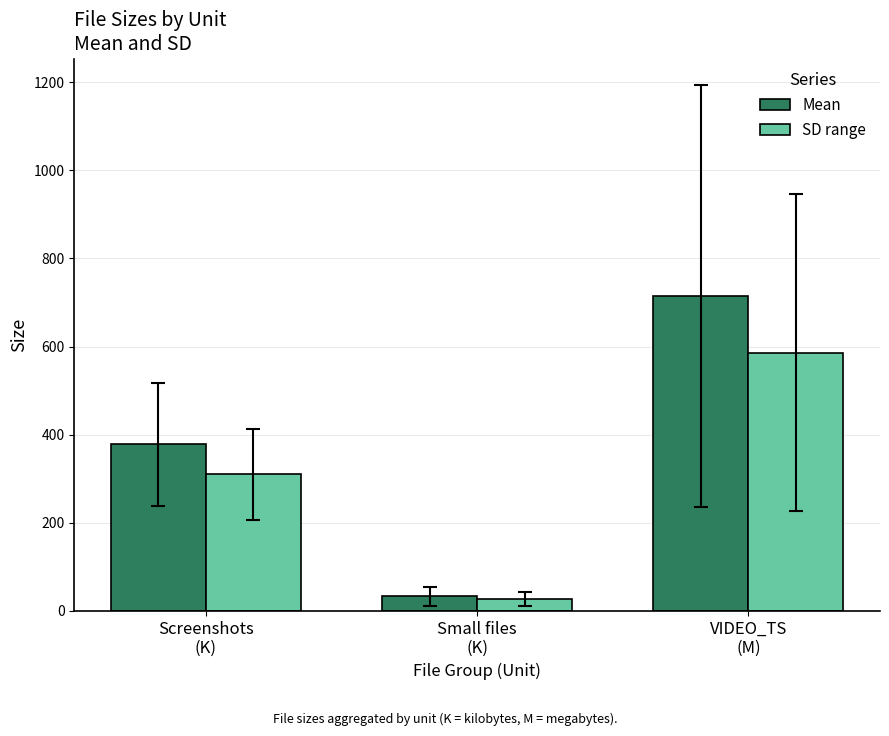

Count the number of categories in the chart.

3